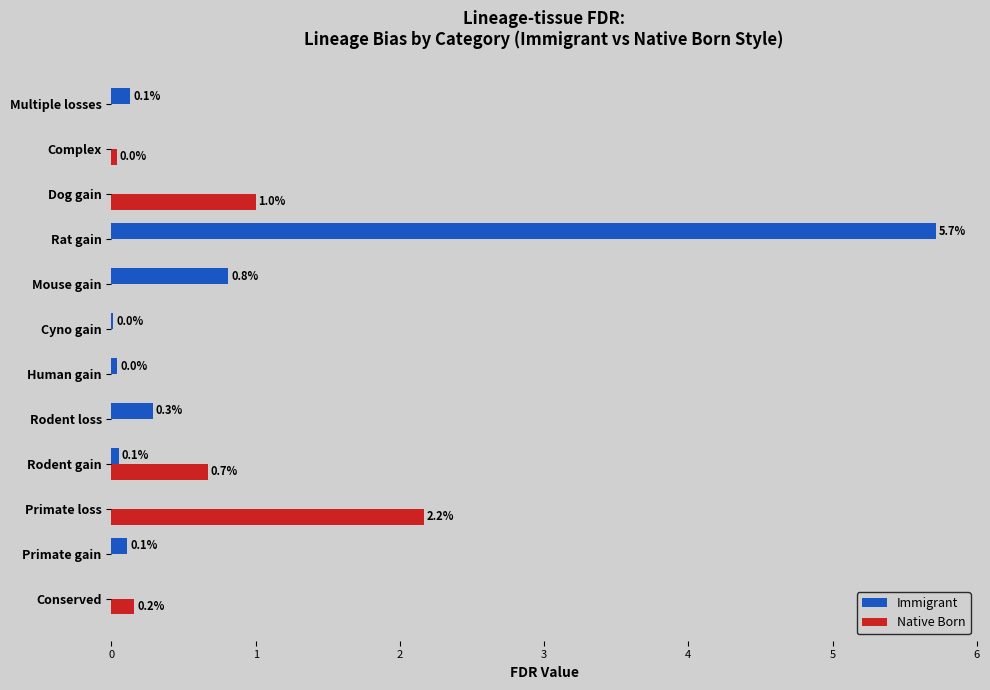

Where is Immigrant nearest to the value 2?

Mouse gain